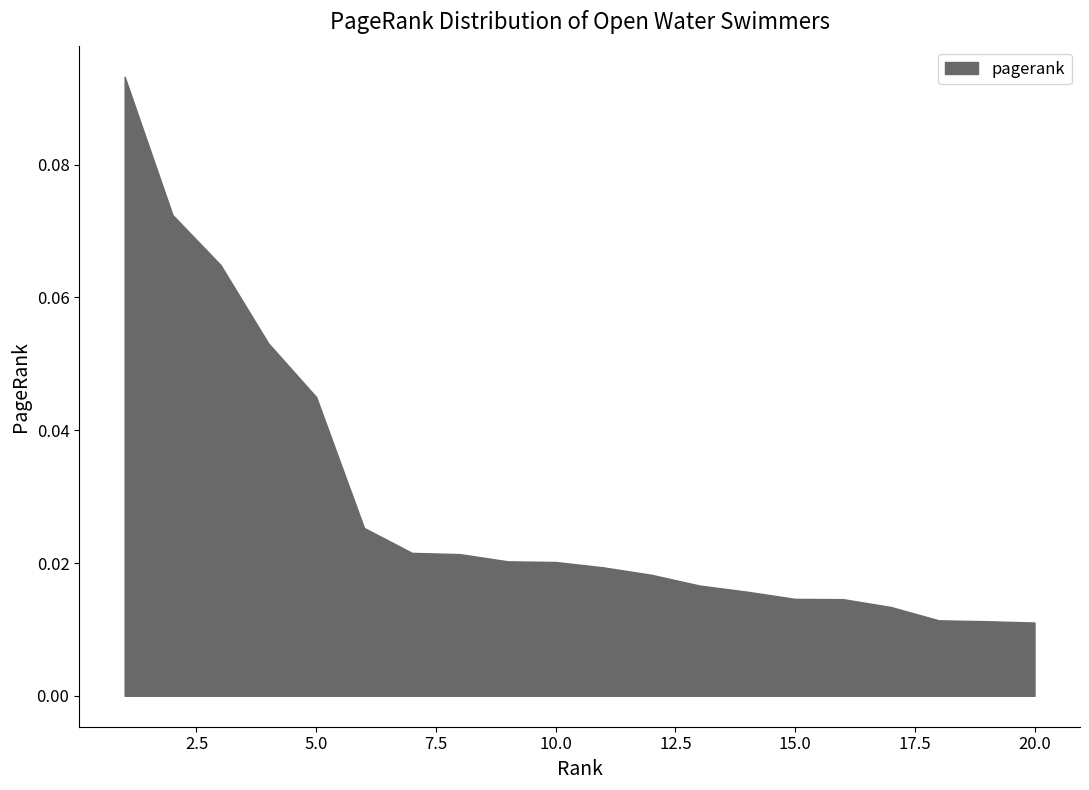

How many values are between 0 and 1?

20